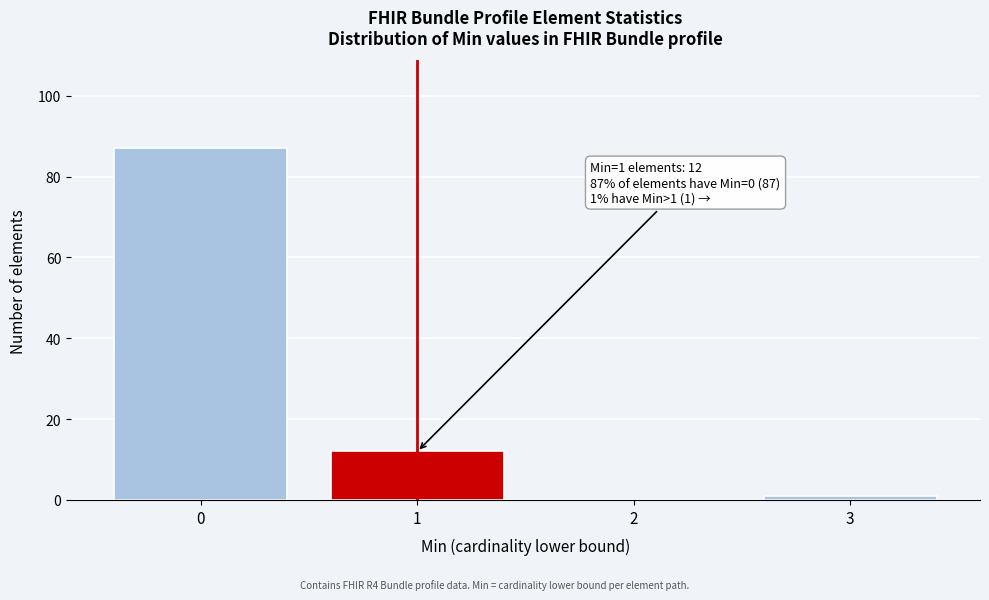

Reading left to right, what are all the values shown in this chart?

0=87	1=12	2=0	3=1